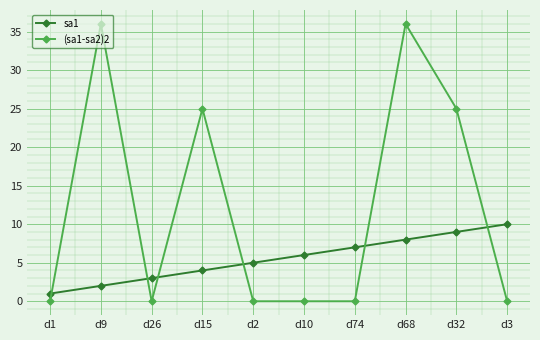

Reading left to right, transcribe all the data shown in this chart.

sa1: 1	2	3	4	5	6	7	8	9	10
(sa1-sa2)2: 0	36	0	25	0	0	0	36	25	0